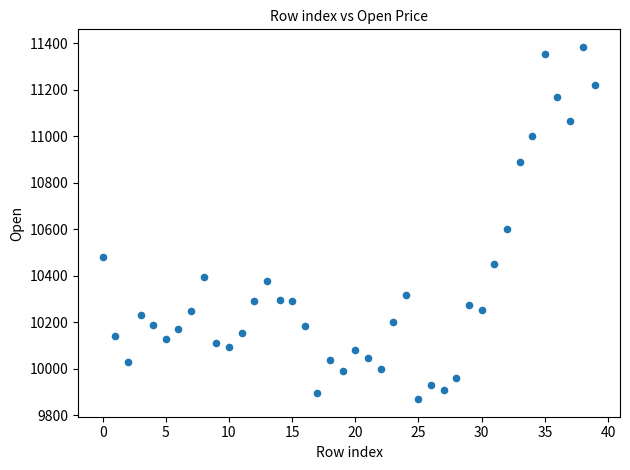

What Y value in the scatter plot is closest to 10627?

10600